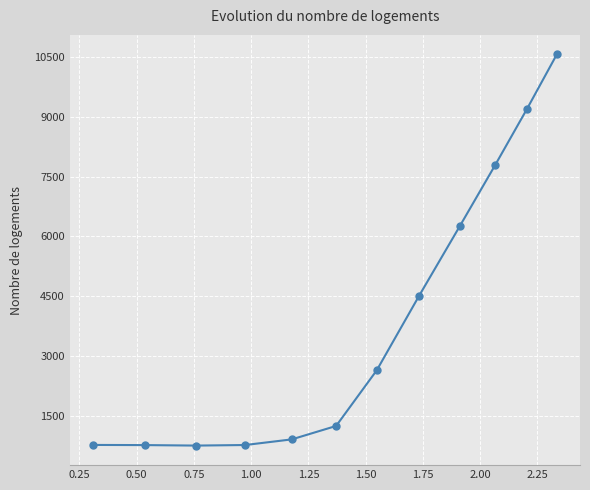

What is the sum of all values?

46160.1